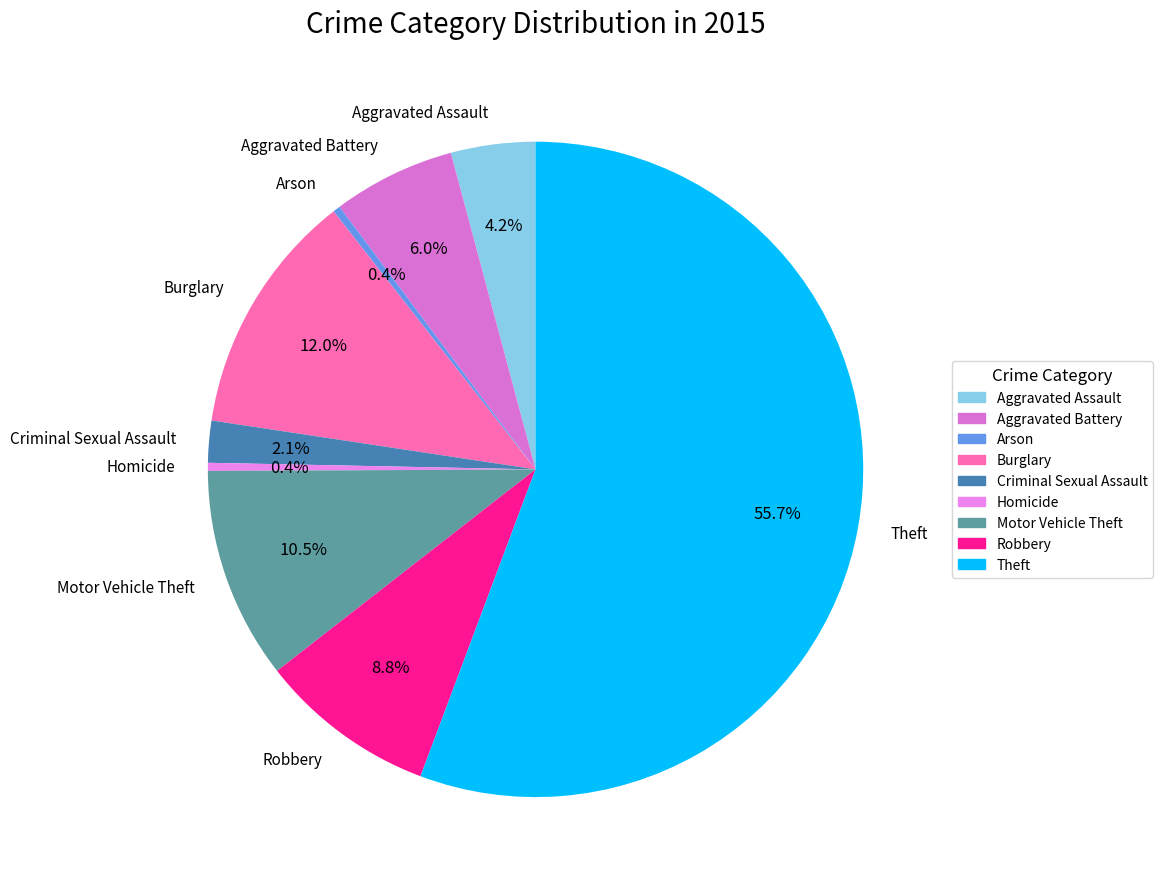

To the nearest percent, what is the combined percentage of Robbery and Homicide?

9%